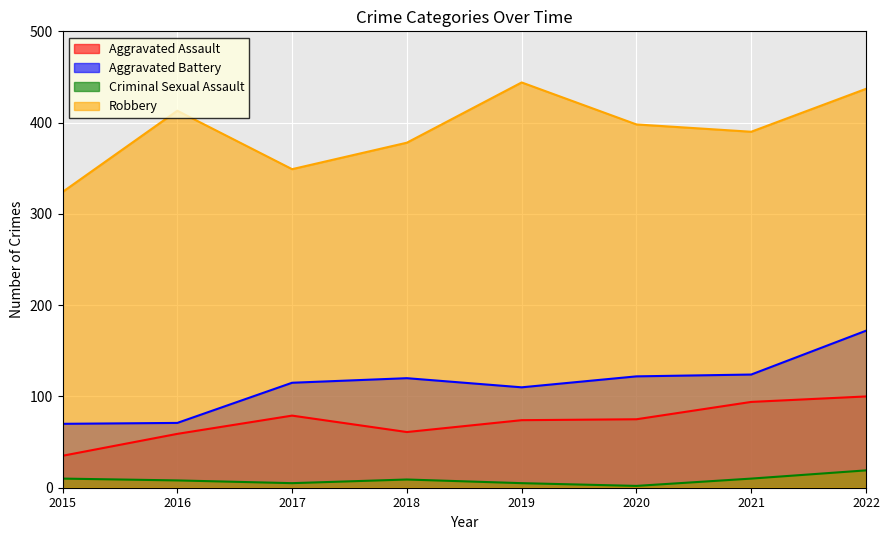

Does the chart display data point markers on the line(s)?

No